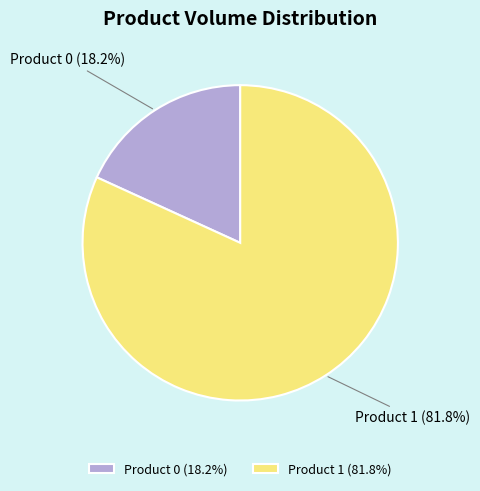

Is it true that Product 0 is 6% of the pie?

False